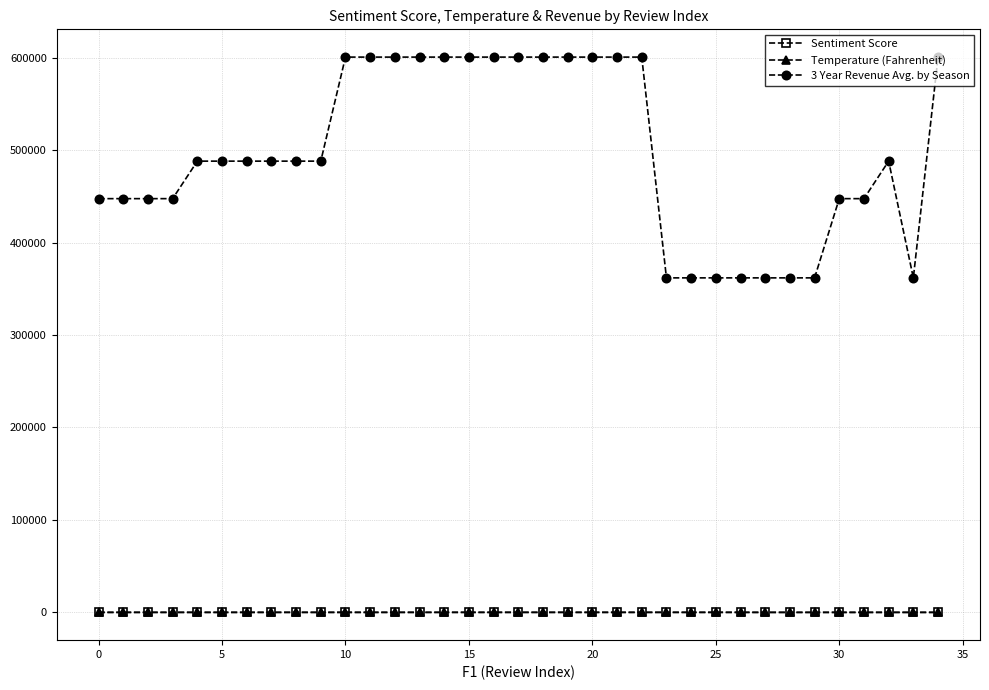

Which series has the largest total across all categories?

3 Year Revenue Avg. by Season